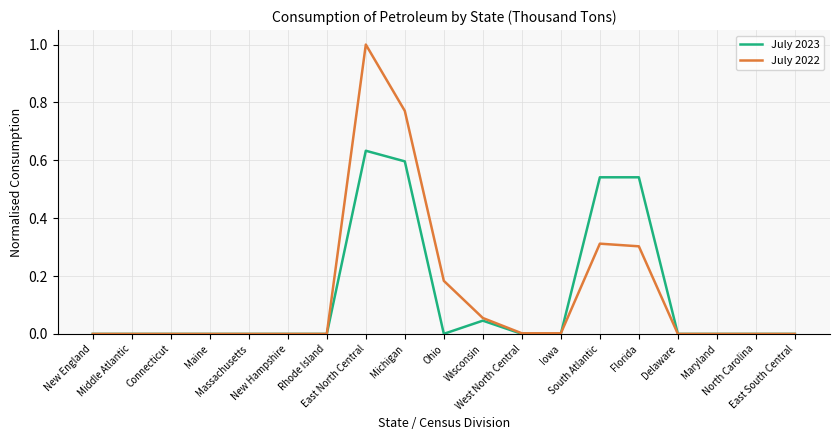

Is it true that July 2022 equals 0.0 at Middle Atlantic?

True